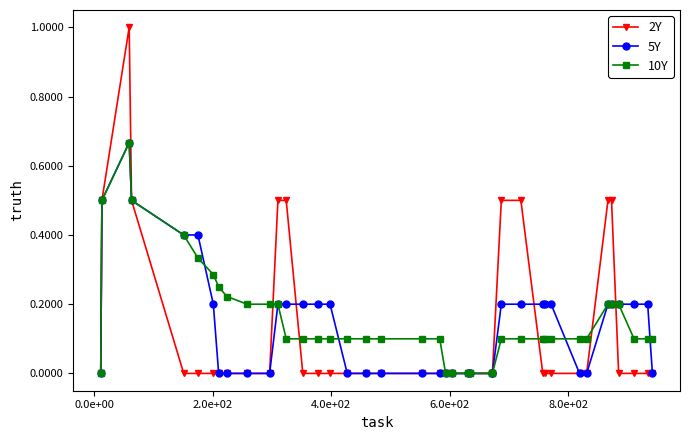

Does the chart have visible grid lines?

No